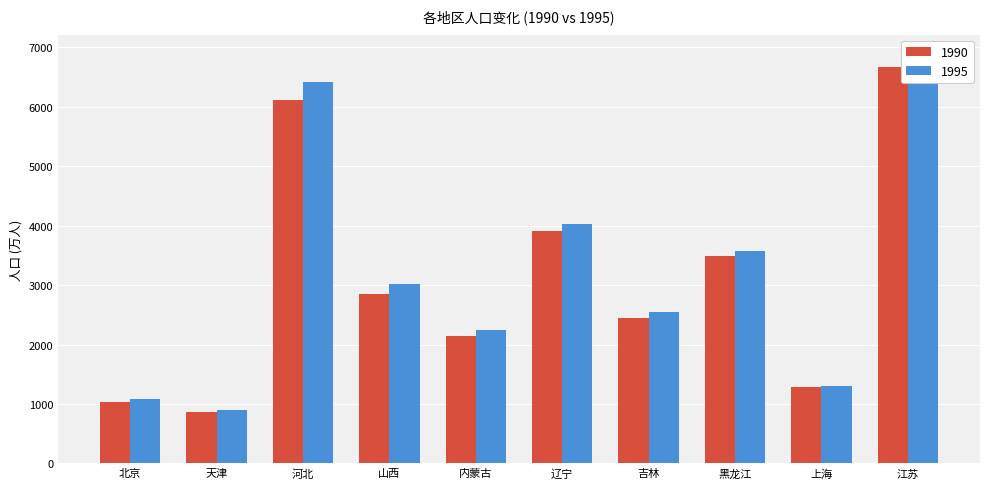

Which label corresponds to the largest value in the chart?

江苏